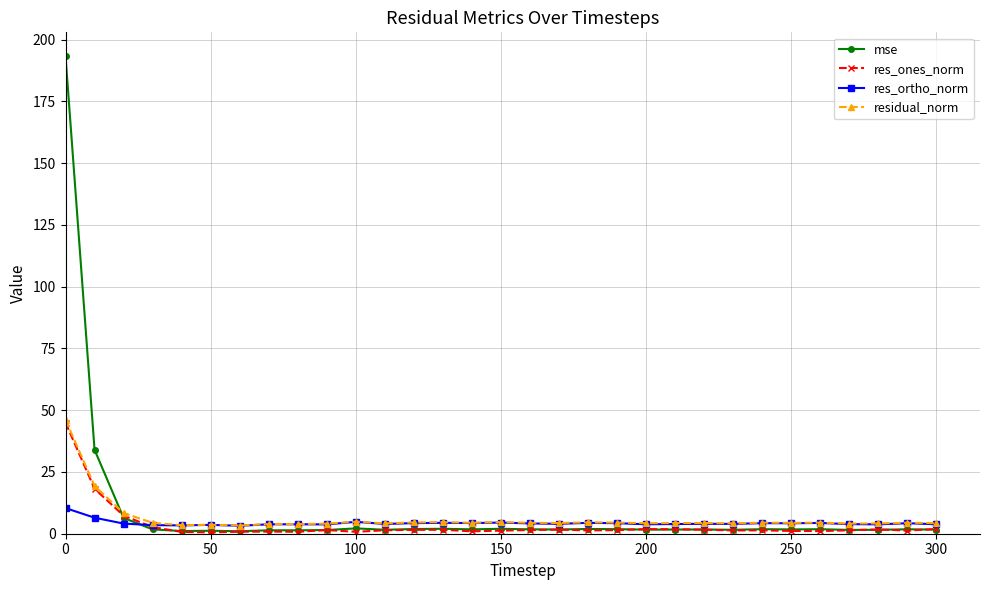

What is the maximum value for residual_norm?

46.1